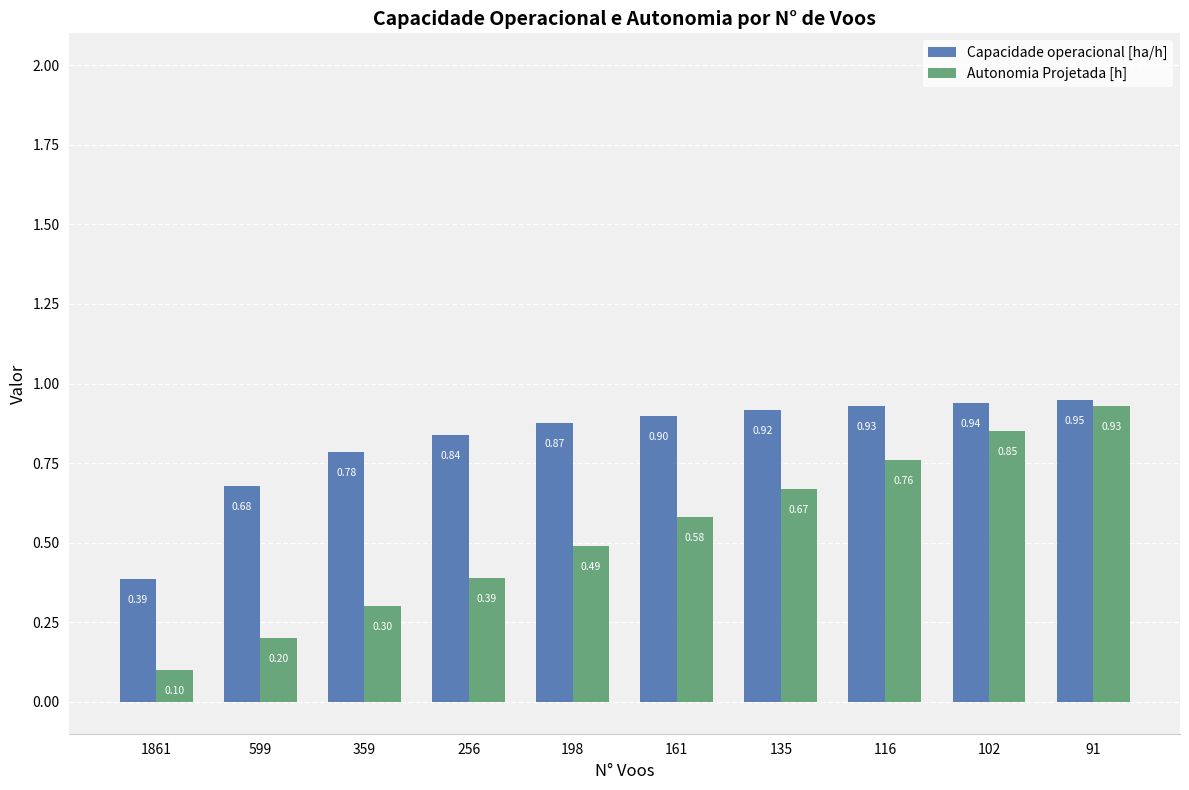

Which series has the widest spread of values?

Autonomia Projetada [h]